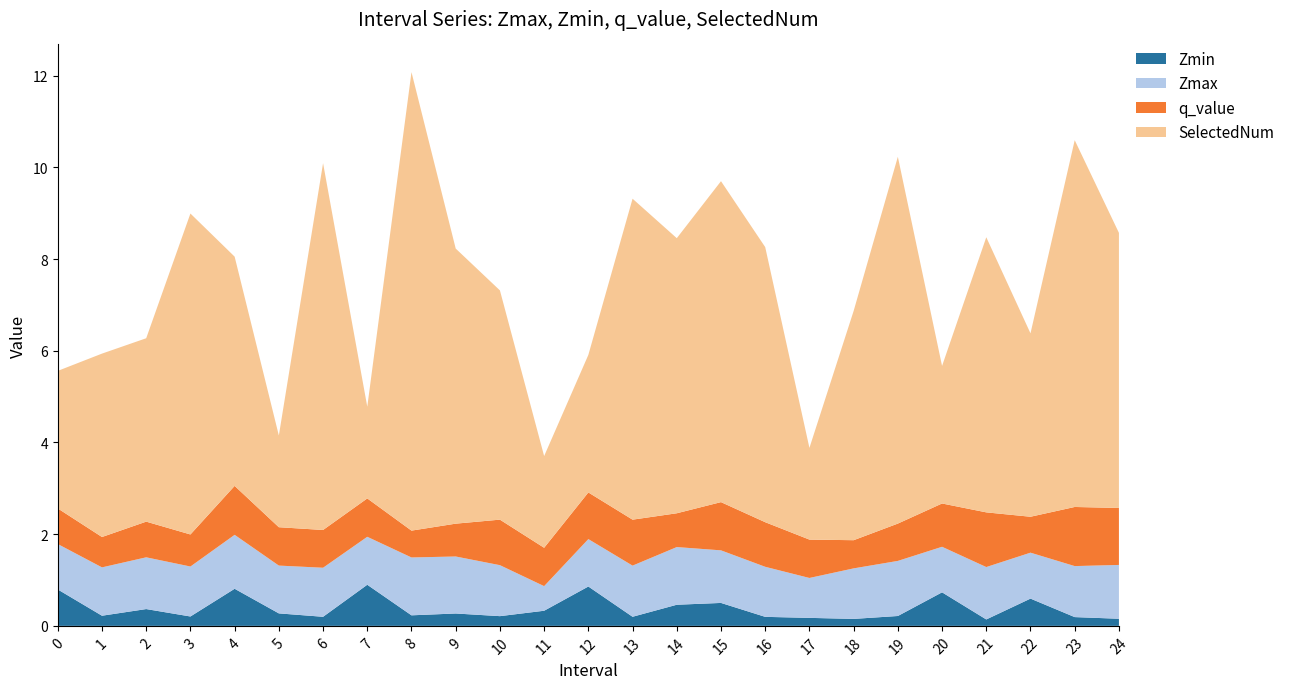

Reading left to right, extract all data points from this chart.

Zmax: 0=1.0	1=1.1	2=1.1	3=1.1	4=1.2	5=1.0	6=1.1	7=1.0	8=1.3	9=1.2	10=1.1	11=0.5	12=1.0	13=1.1	14=1.3	15=1.1	16=1.1	17=0.9	18=1.1	19=1.2	20=1.0	21=1.1	22=1.0	23=1.1	24=1.2
Zmin: 0=0.8	1=0.2	2=0.4	3=0.2	4=0.8	5=0.3	6=0.2	7=0.9	8=0.2	9=0.3	10=0.2	11=0.3	12=0.9	13=0.2	14=0.5	15=0.5	16=0.2	17=0.2	18=0.2	19=0.2	20=0.7	21=0.1	22=0.6	23=0.2	24=0.2
q_value: 0=0.8	1=0.7	2=0.8	3=0.7	4=1.1	5=0.8	6=0.8	7=0.8	8=0.6	9=0.7	10=1.0	11=0.8	12=1.0	13=1.0	14=0.7	15=1.1	16=1.0	17=0.8	18=0.6	19=0.8	20=0.9	21=1.2	22=0.8	23=1.3	24=1.2
SelectedNum: 0=3.0	1=4.0	2=4.0	3=7.0	4=5.0	5=2.0	6=8.0	7=2.0	8=10.0	9=6.0	10=5.0	11=2.0	12=3.0	13=7.0	14=6.0	15=7.0	16=6.0	17=2.0	18=5.0	19=8.0	20=3.0	21=6.0	22=4.0	23=8.0	24=6.0